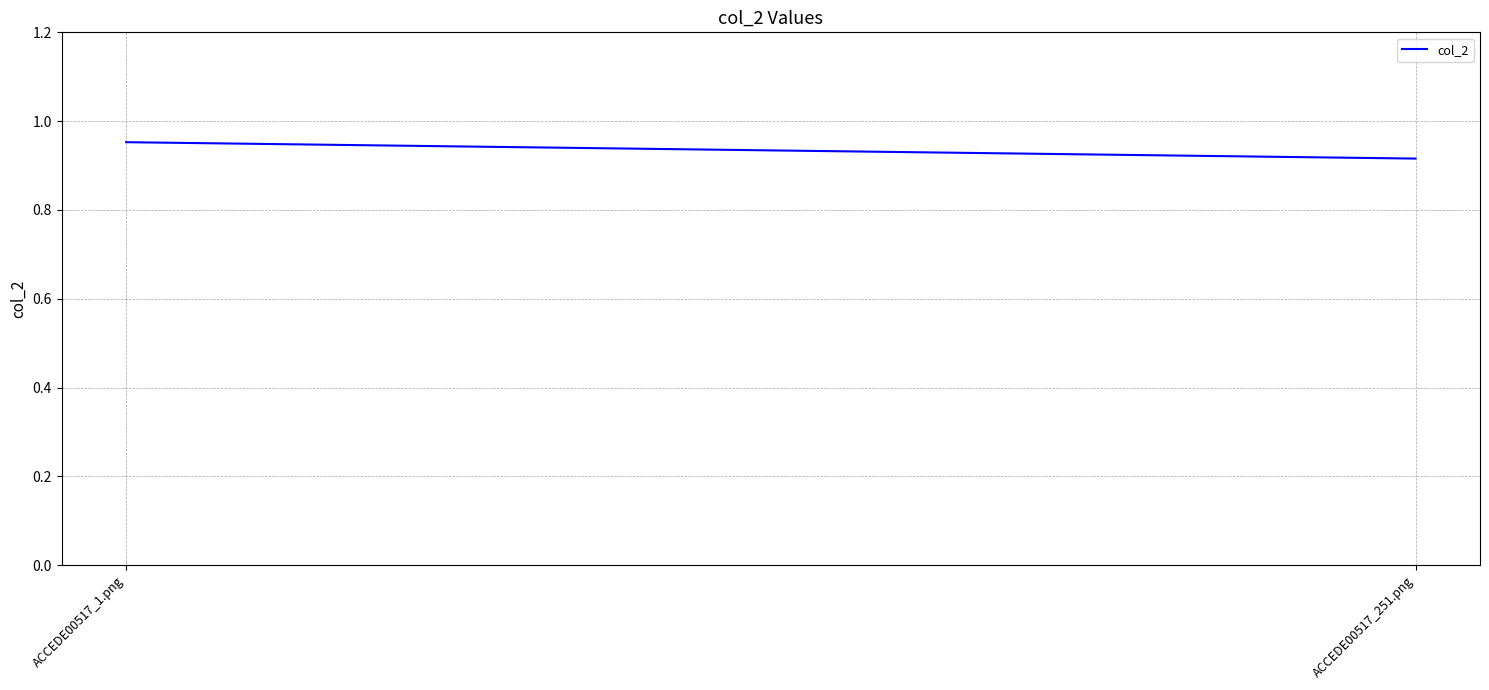

List the labels in order of value, largest first.

ACCEDE00517_1.png, ACCEDE00517_251.png